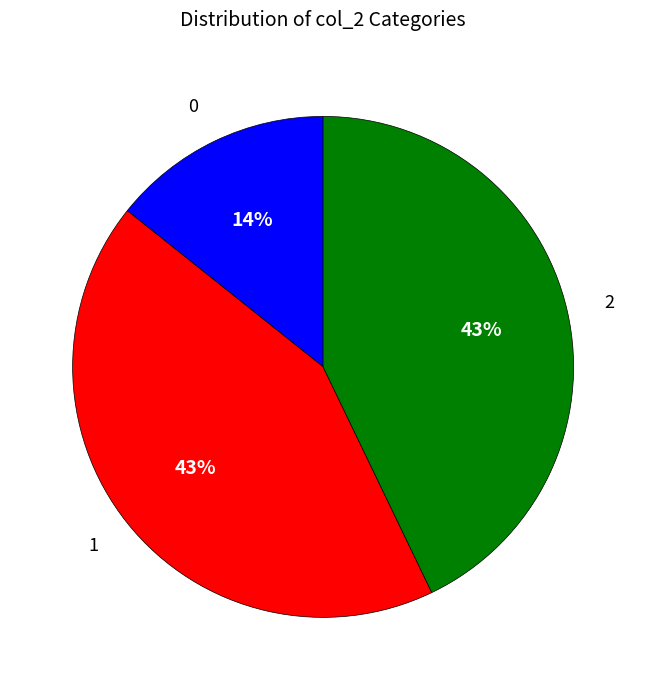

Count the number of slices in the pie.

3